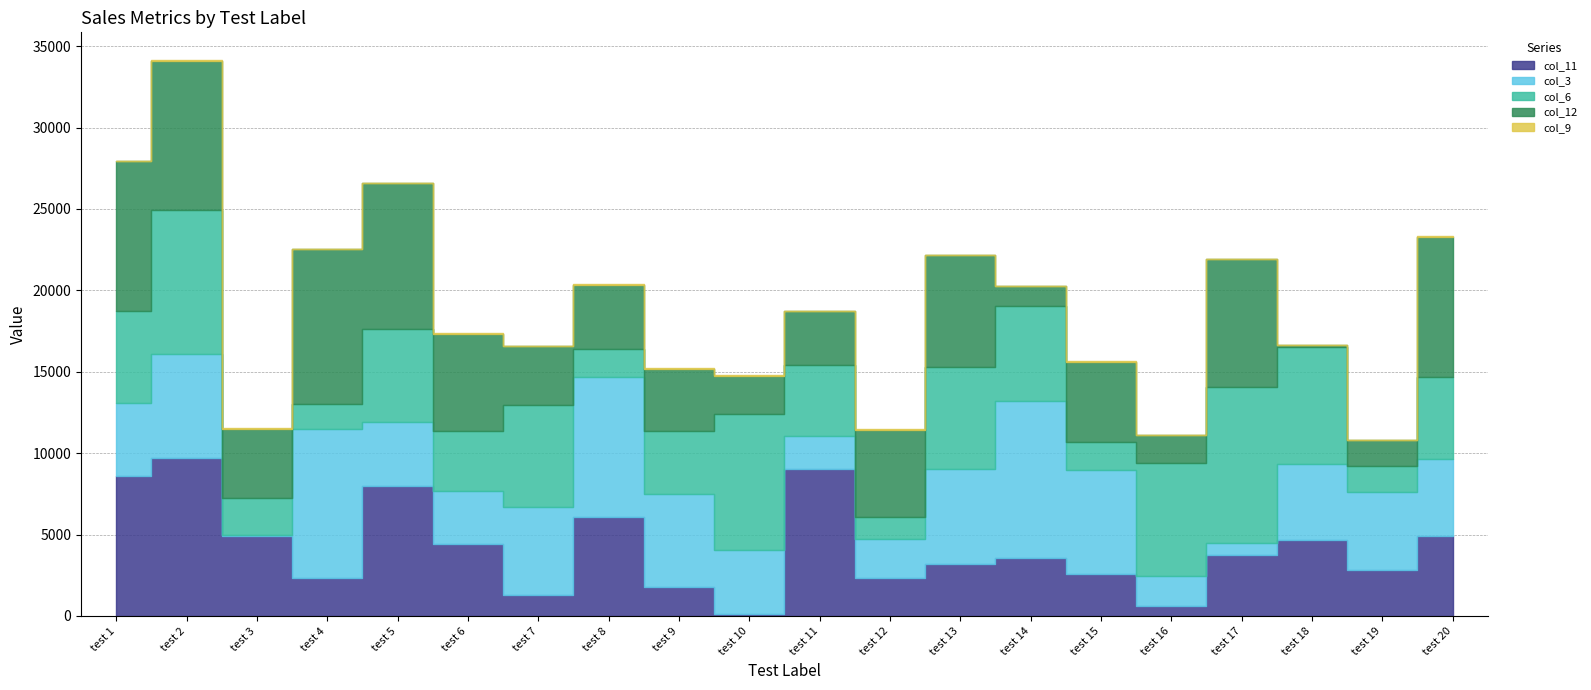

Which label corresponds to the smallest value in the chart?

test 7